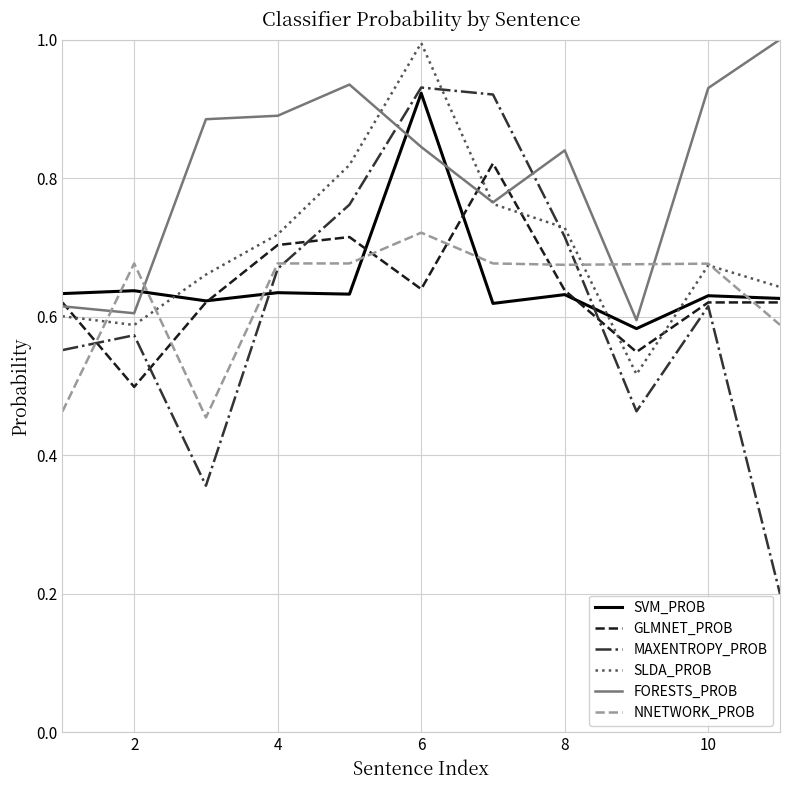

What are all the series names shown in the legend?

SVM_PROB, GLMNET_PROB, MAXENTROPY_PROB, SLDA_PROB, FORESTS_PROB, NNETWORK_PROB